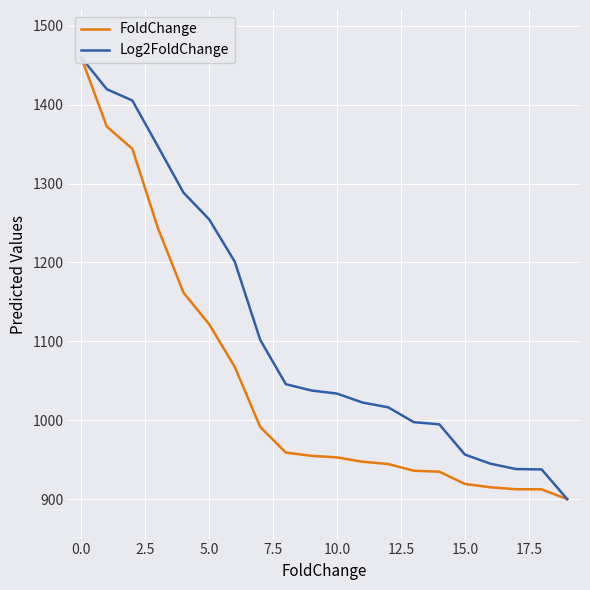

How many data points in FoldChange are less than 954?

10